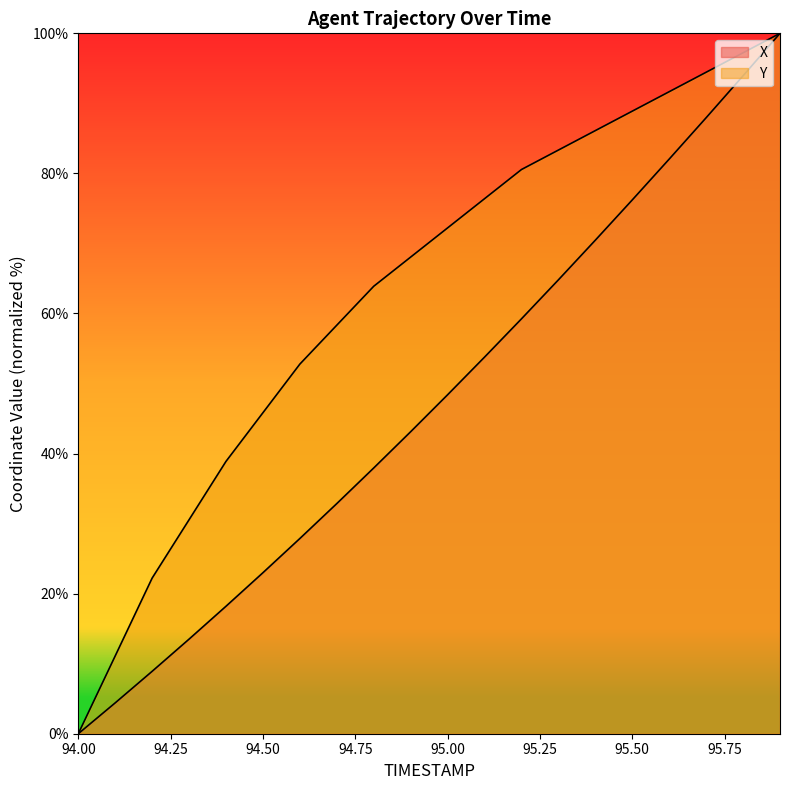

Reading left to right, what are all the values shown in this chart?

X: 0.0	4.4	8.9	13.5	18.2	23.0	27.9	32.9	37.9	43.1	48.4	53.8	59.2	64.8	70.5	76.2	82.0	88.0	93.9	100.0
Y: 0.0	11.1	22.2	30.6	38.9	45.8	52.8	58.3	63.9	68.1	72.2	76.4	80.6	83.3	86.1	88.9	91.7	94.4	97.2	100.0